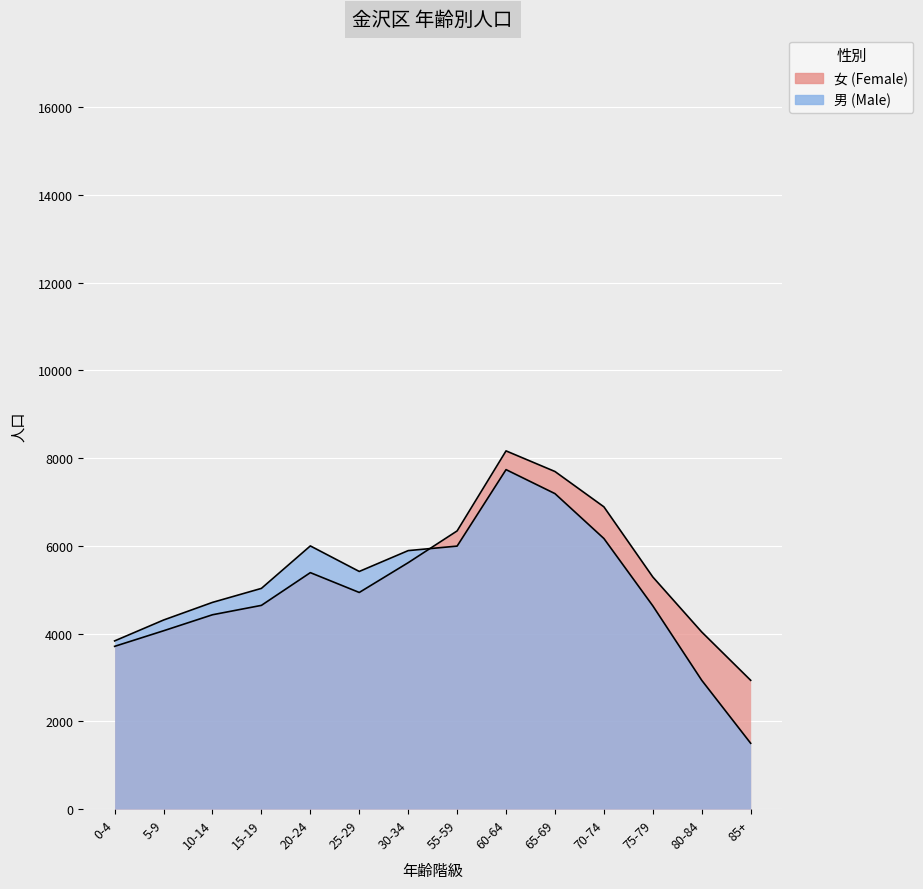

The value of 男 (Kanazawa-ku) at 15-19 is 5030. True or false?

True